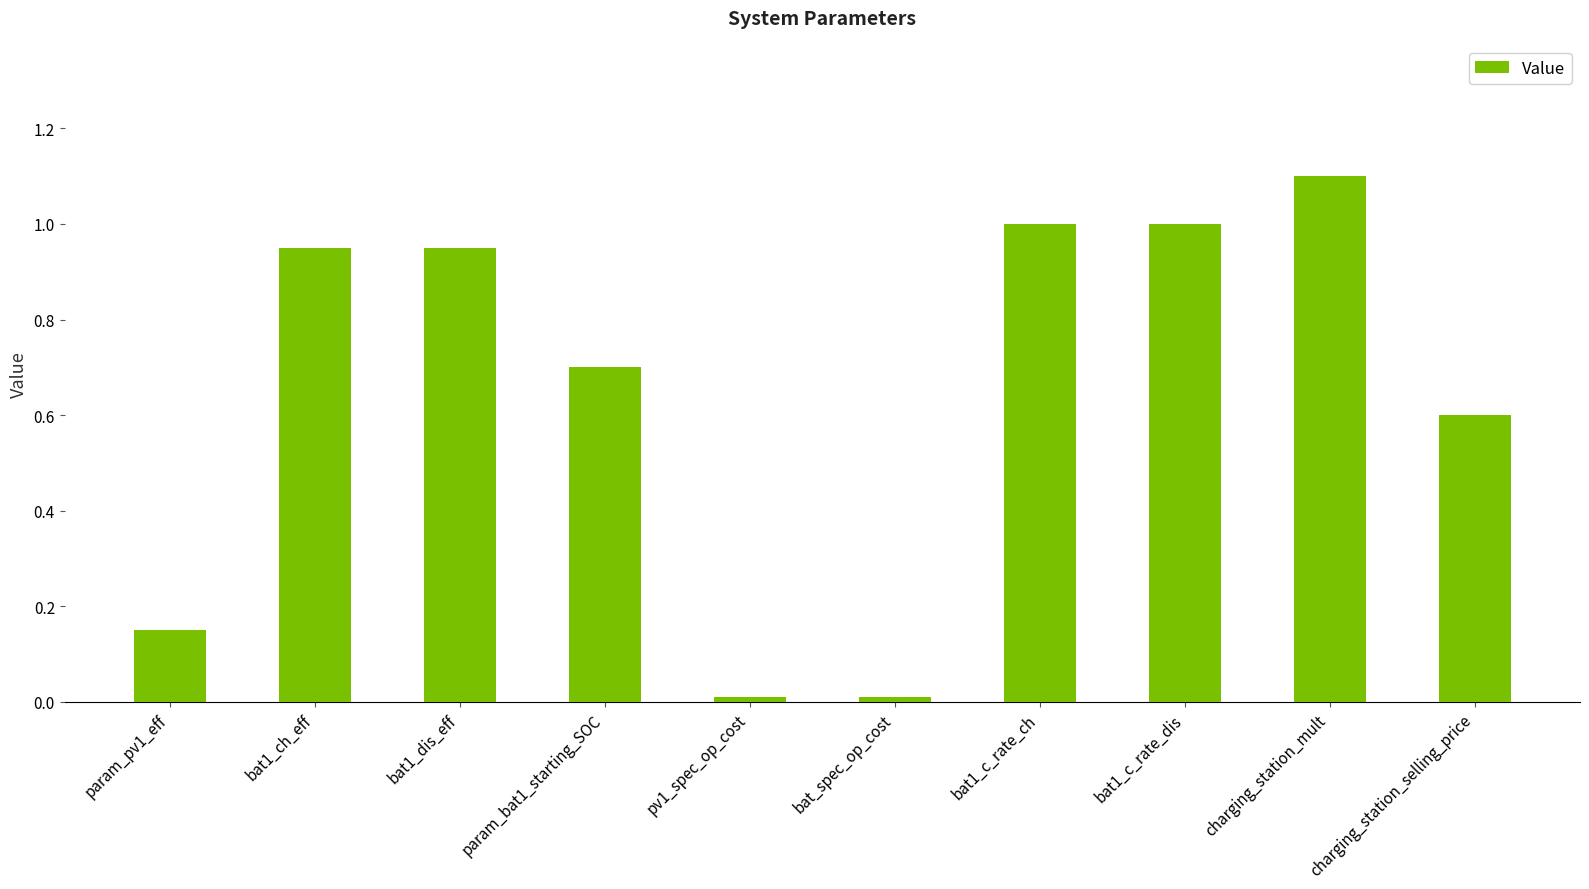

The chart shows a value of 0.0 at bat_spec_op_cost. True or false?

True